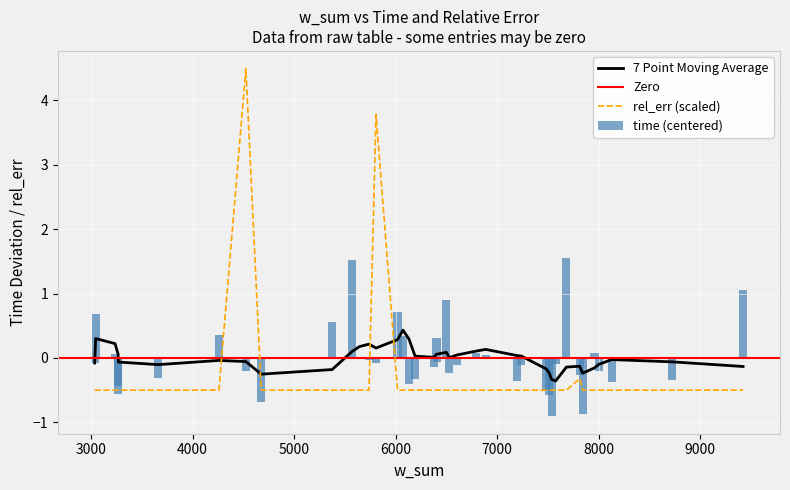

True or false: rel_err (scaled) and 7 Point Moving Average cross at least once.

True